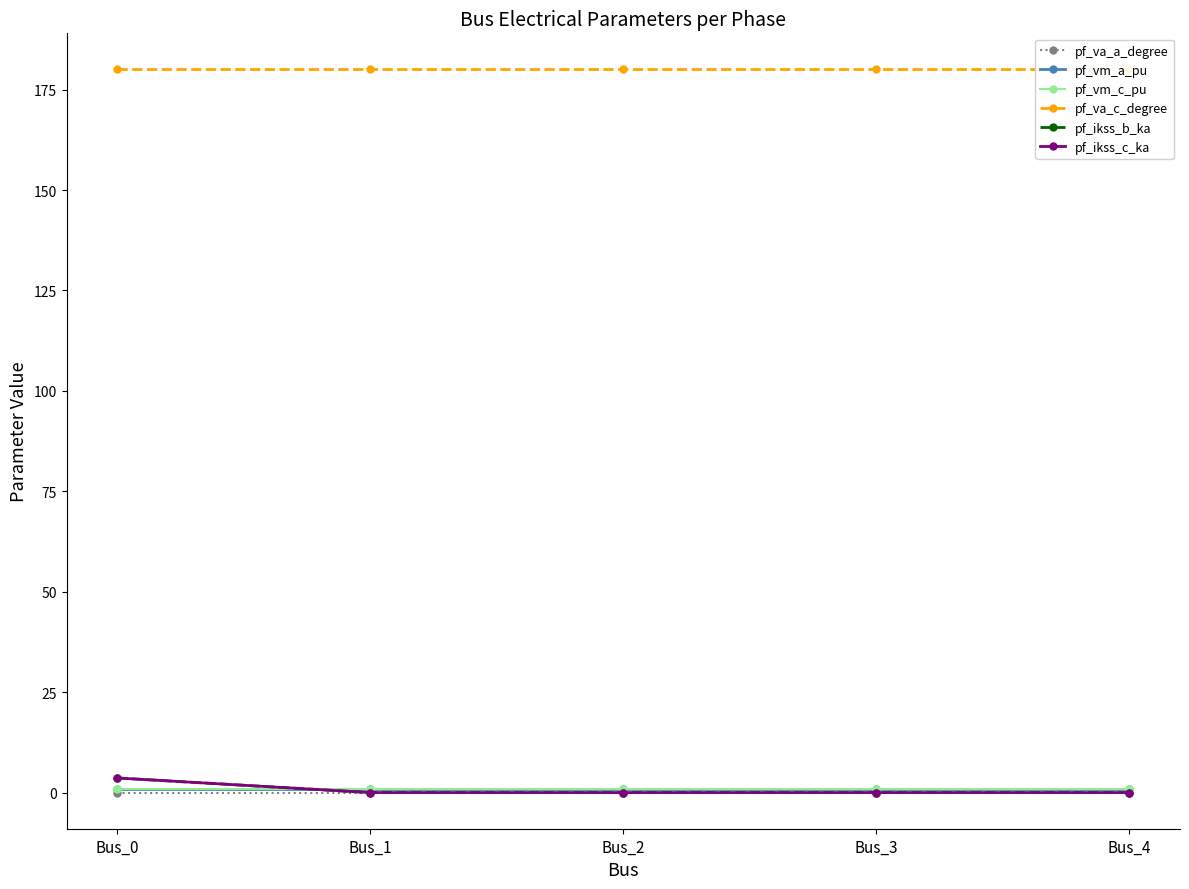

At Bus_2, list the series in order from largest to smallest.

pf_va_c_degree, pf_vm_c_pu, pf_vm_a_pu, pf_va_a_degree, pf_ikss_b_ka, pf_ikss_c_ka